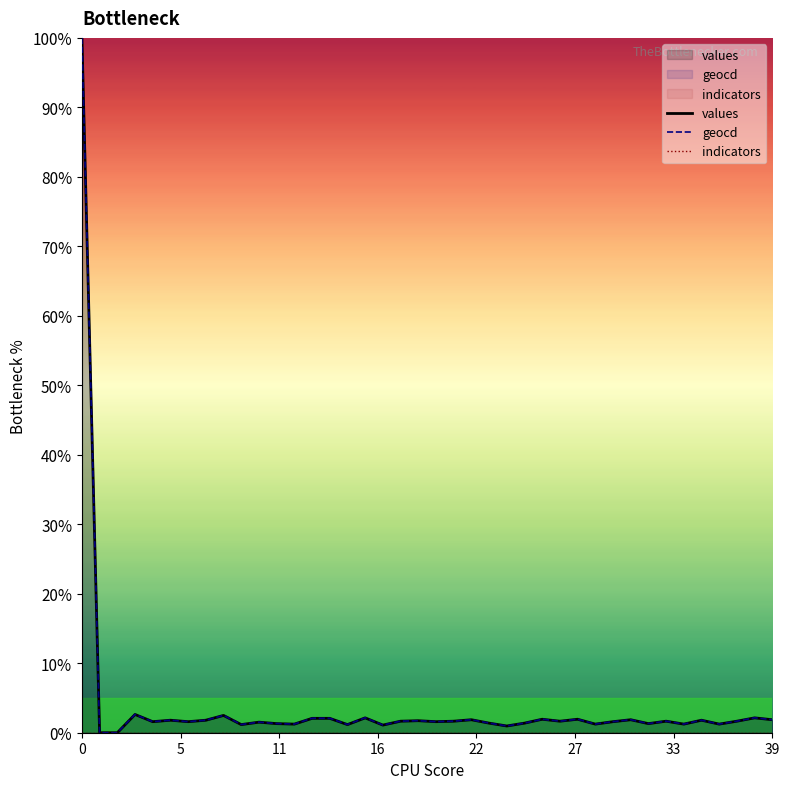

In geocd, how many points are lower than both neighbors (excluding endpoints)?

13